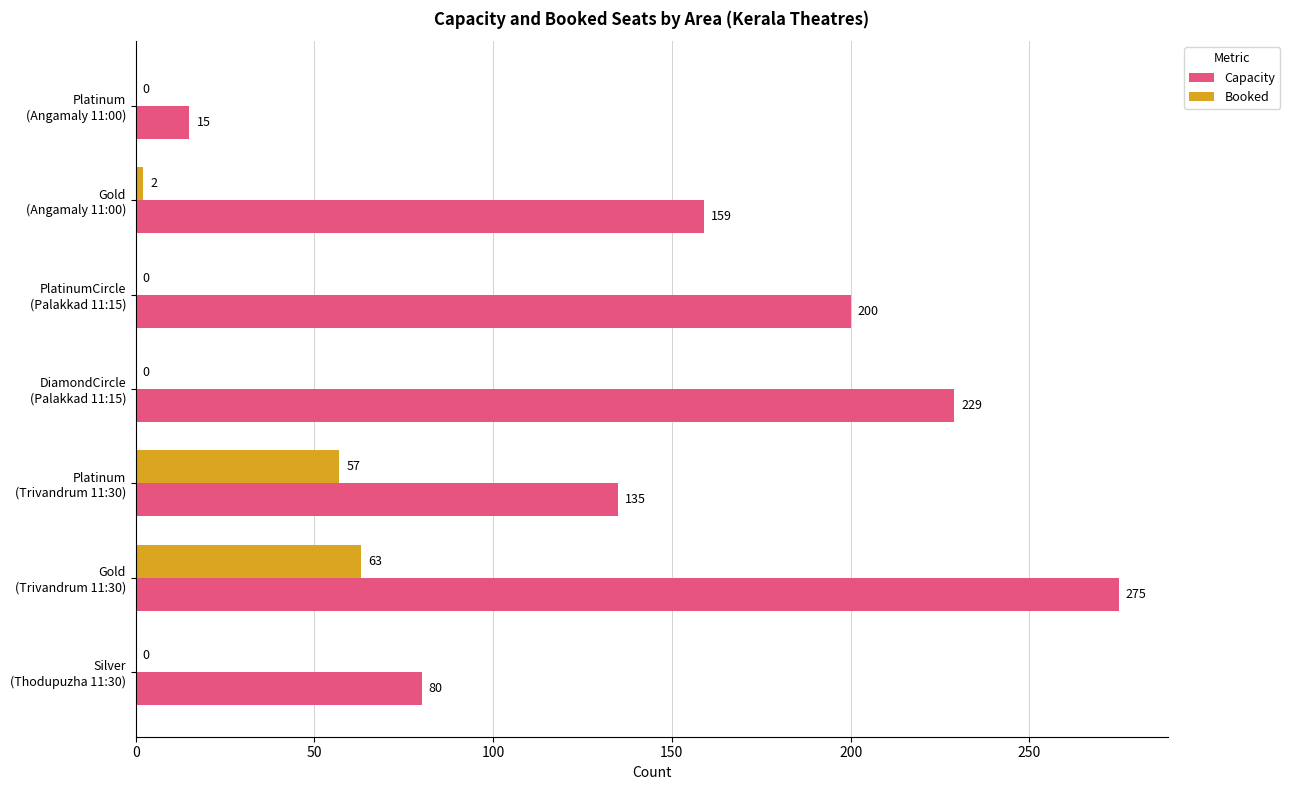

Which series has the largest total across all categories?

Capacity